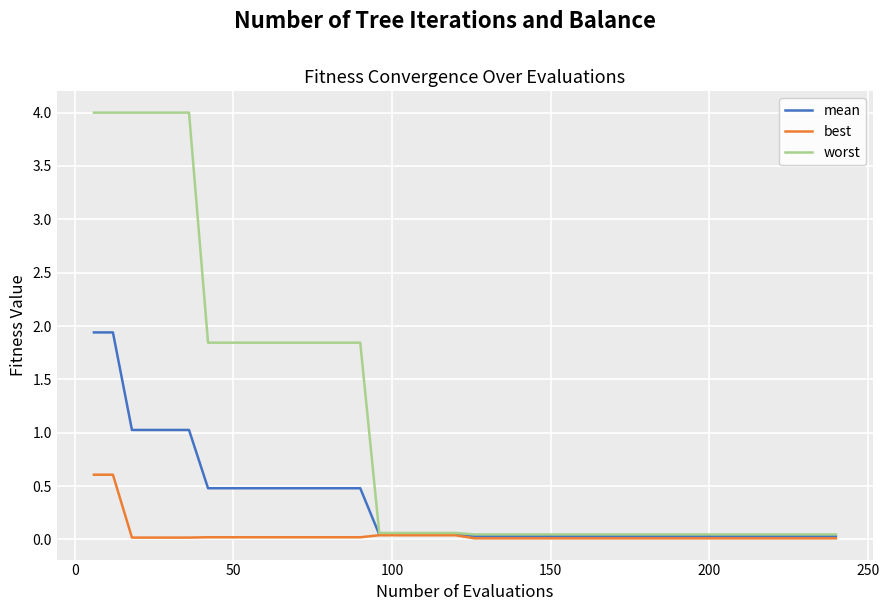

Which series has the largest total across all categories?

worst